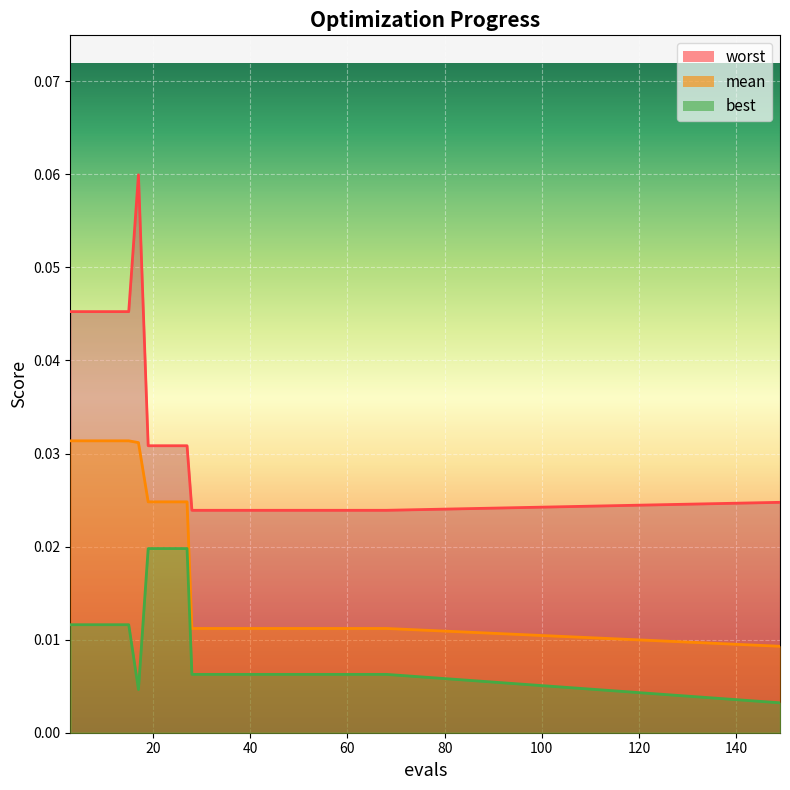

At which label does mean reach its minimum?

149